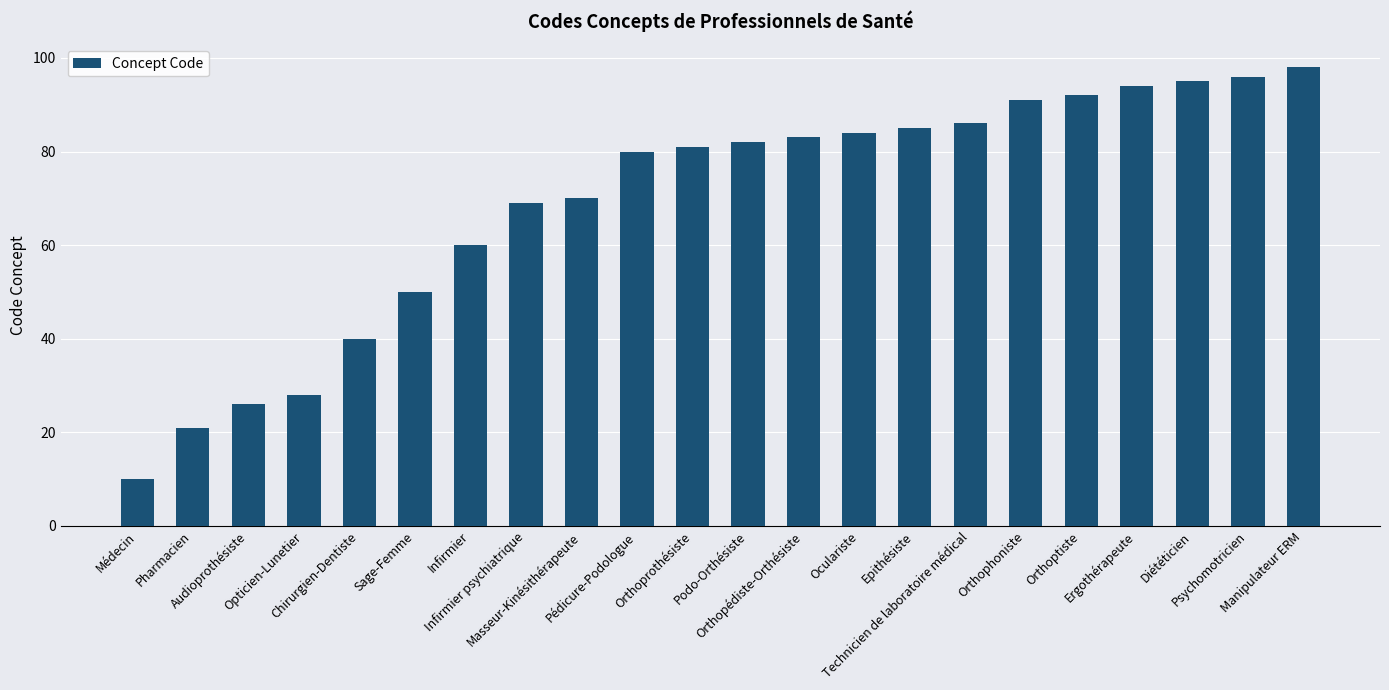

Which category has the lowest value across all series?

Médecin